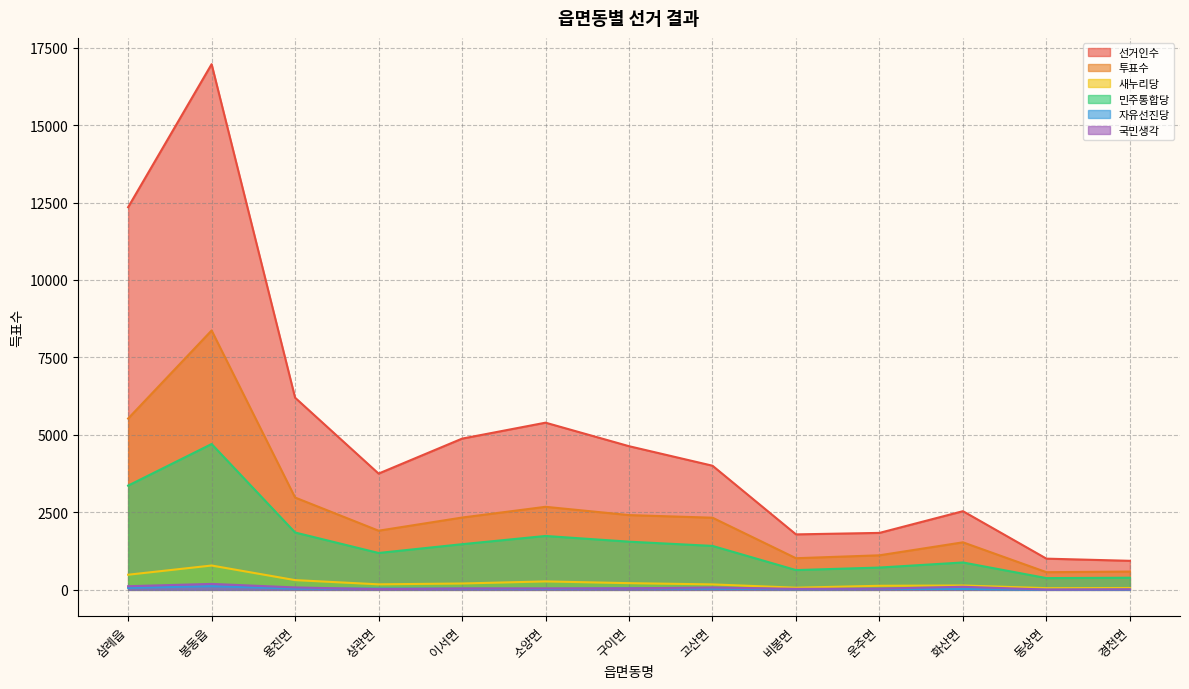

At which category is the sum across all series the highest?

봉동읍